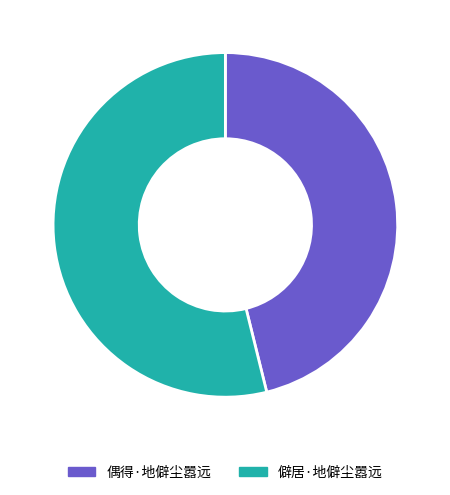

Rank the categories by value from lowest to highest.

偶得·地僻尘嚣远, 僻居·地僻尘嚣远